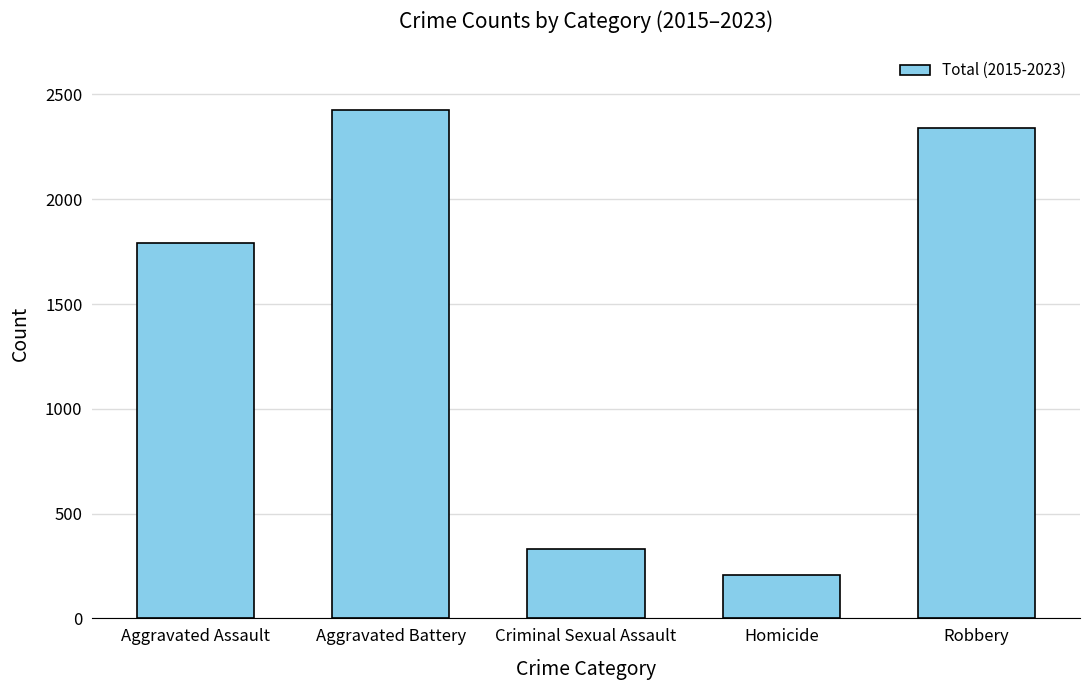

How many data points are less than 1790?

2